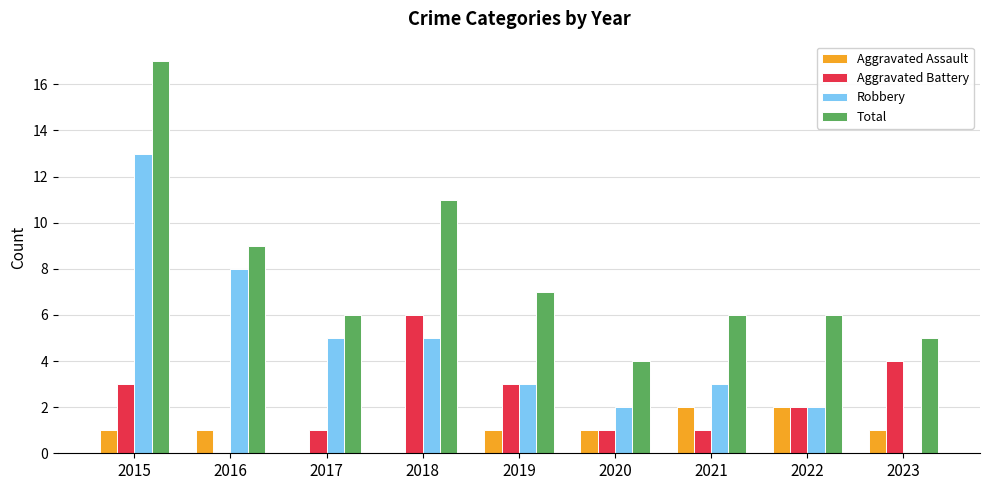

Reading left to right, extract all data points from this chart.

Aggravated Assault: 1	1	0	0	1	1	2	2	1
Aggravated Battery: 3	0	1	6	3	1	1	2	4
Robbery: 13	8	5	5	3	2	3	2	0
Total: 17	9	6	11	7	4	6	6	5